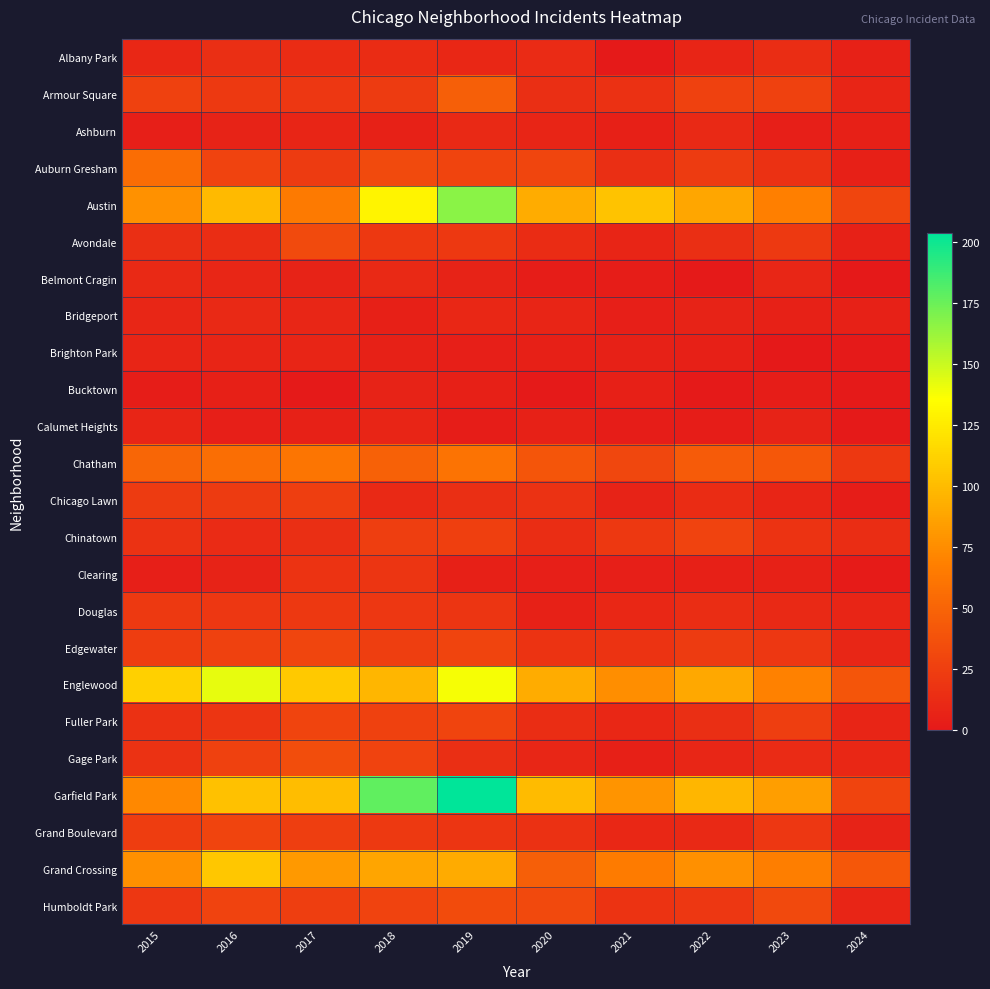

At how many categories does at least one series exceed 150?

2